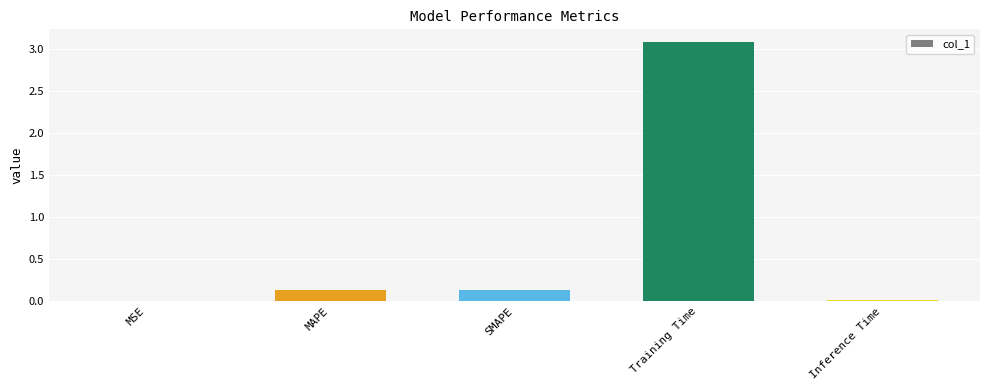

Which label corresponds to the largest value in the chart?

Training Time